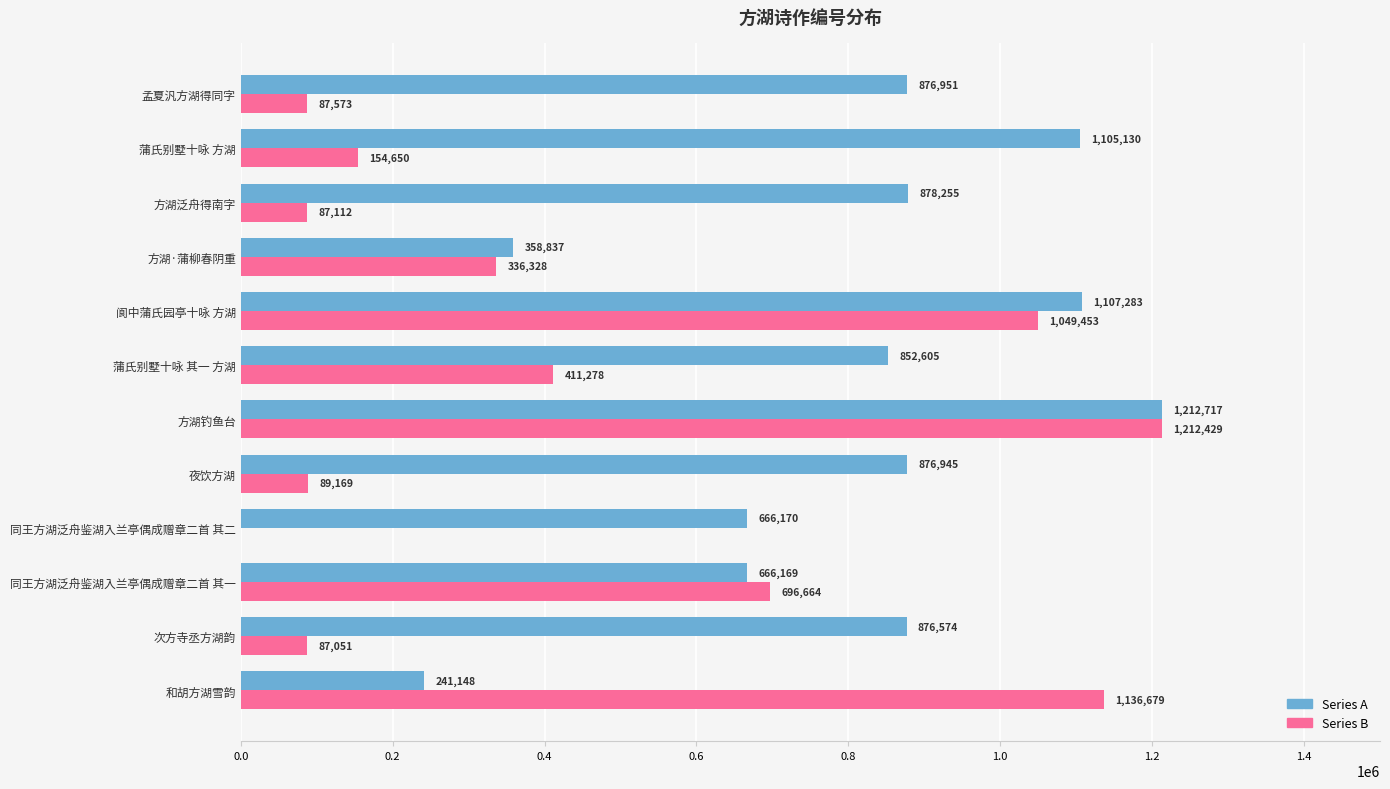

What is the greatest value displayed?

1212717